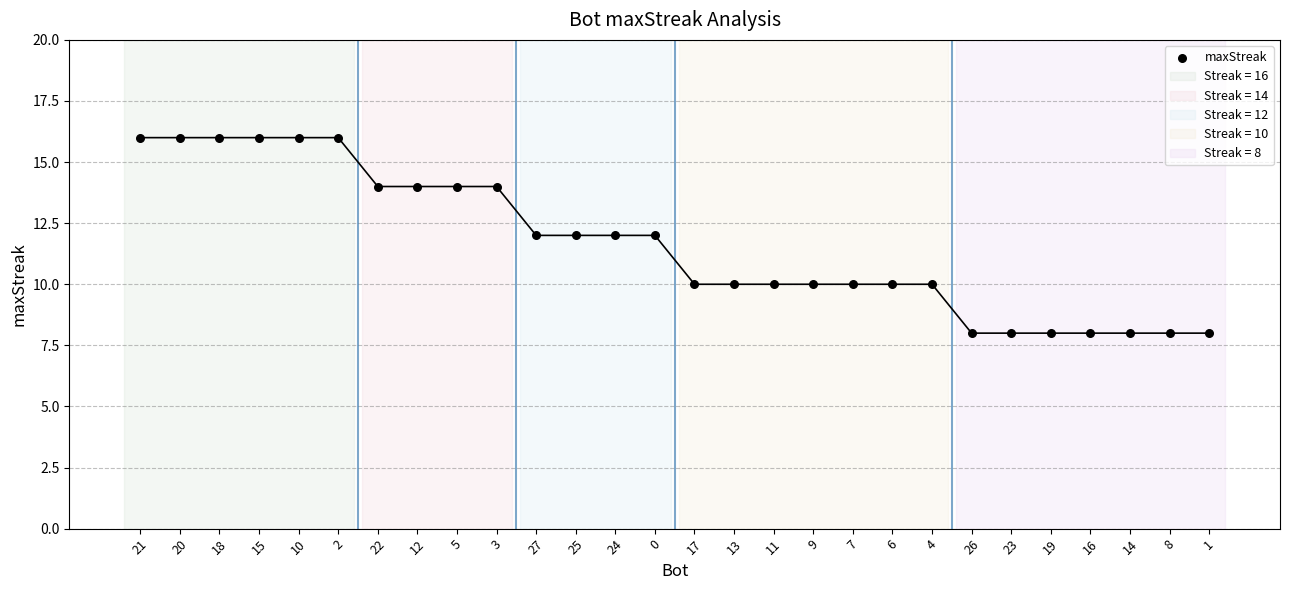

What is the range of Y values (max minus min)?

8